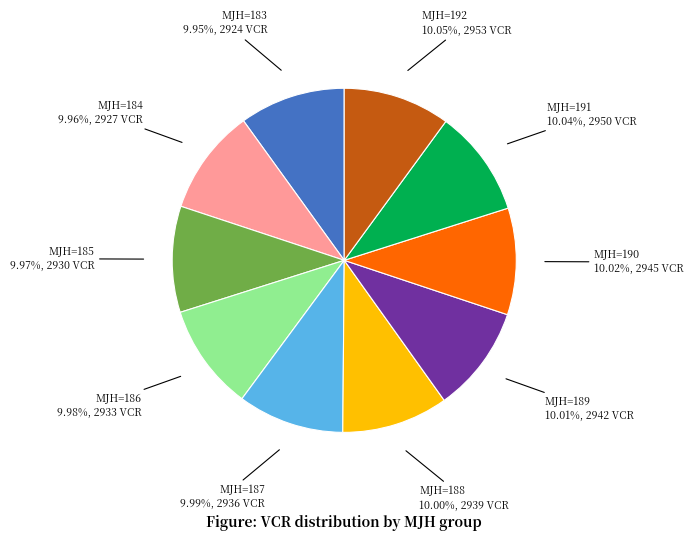

Is there a majority slice in this chart?

No